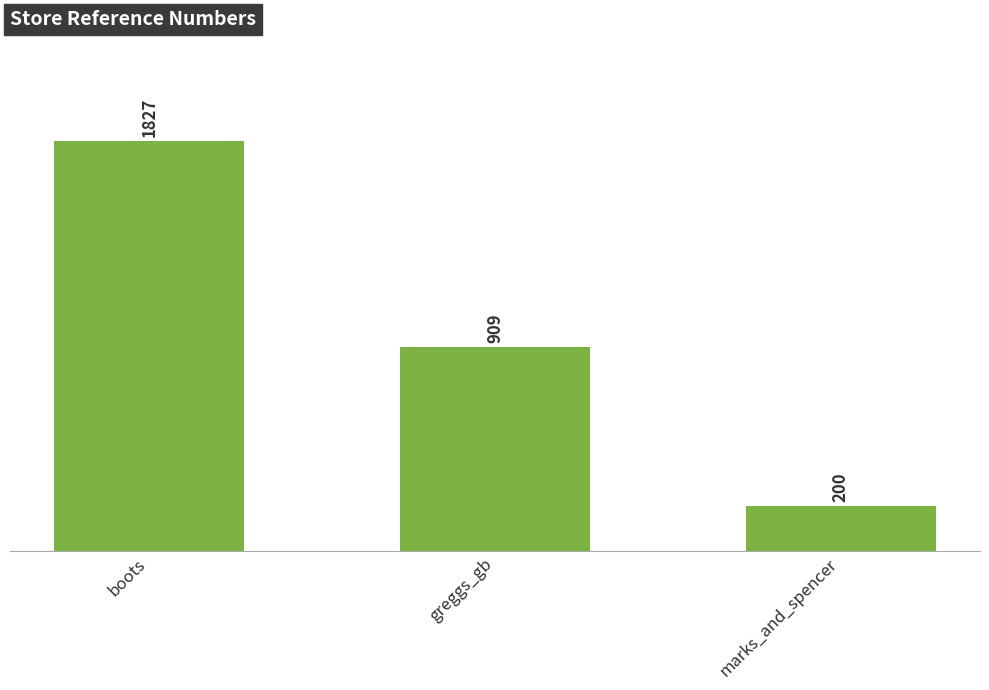

What is the difference between the values at greggs_gb and marks_and_spencer?

709